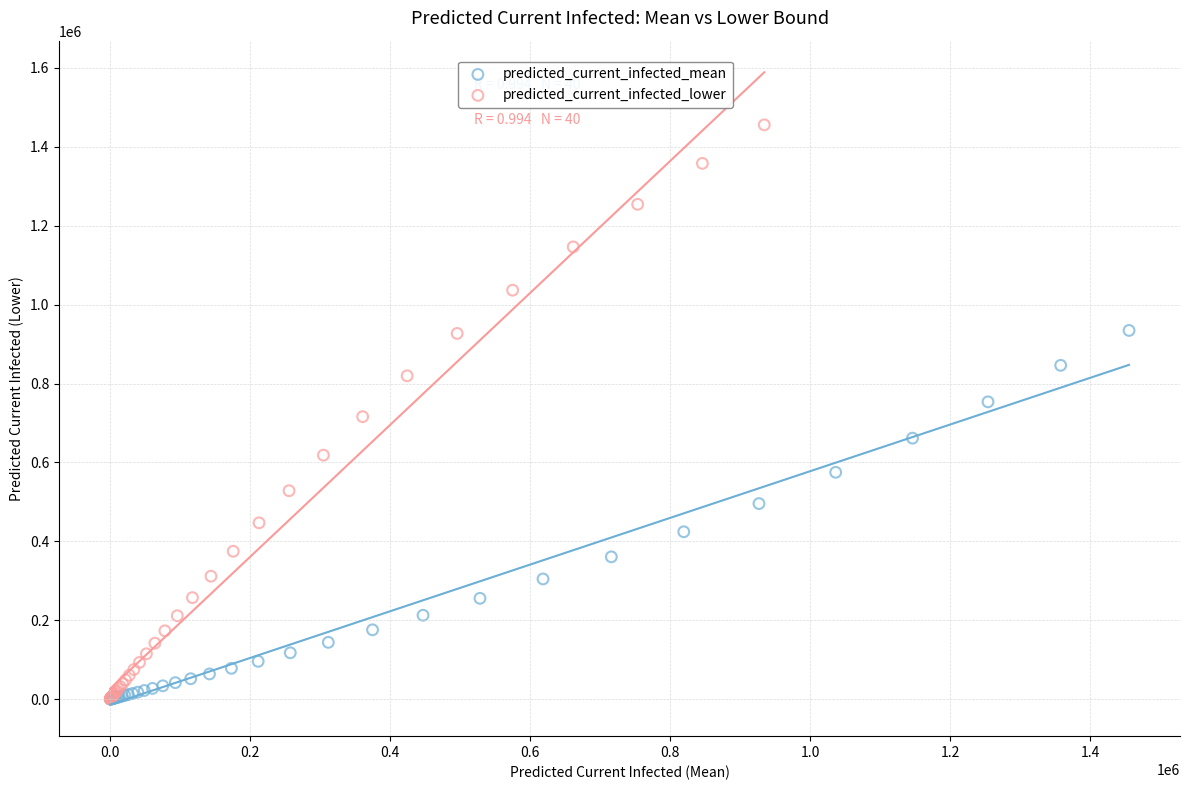

Which series has the widest spread of Y values?

predicted_current_infected_lower